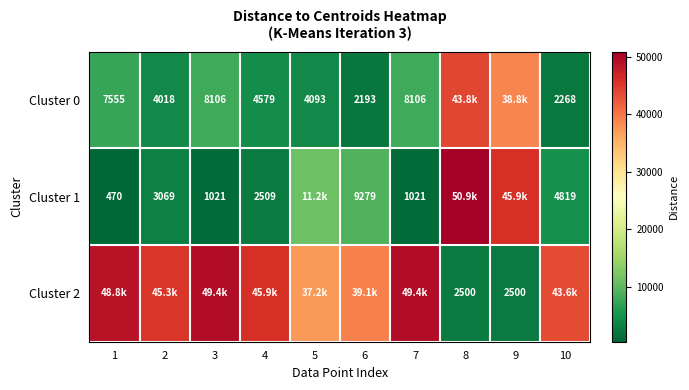

How many data points in Cluster 0 are above 7554?

5